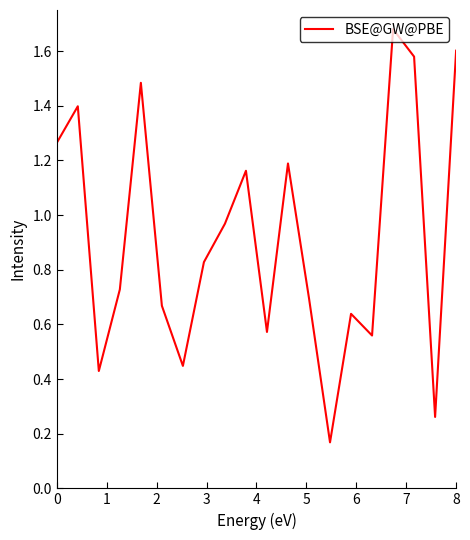

What is the difference between the maximum and minimum values?

1.5